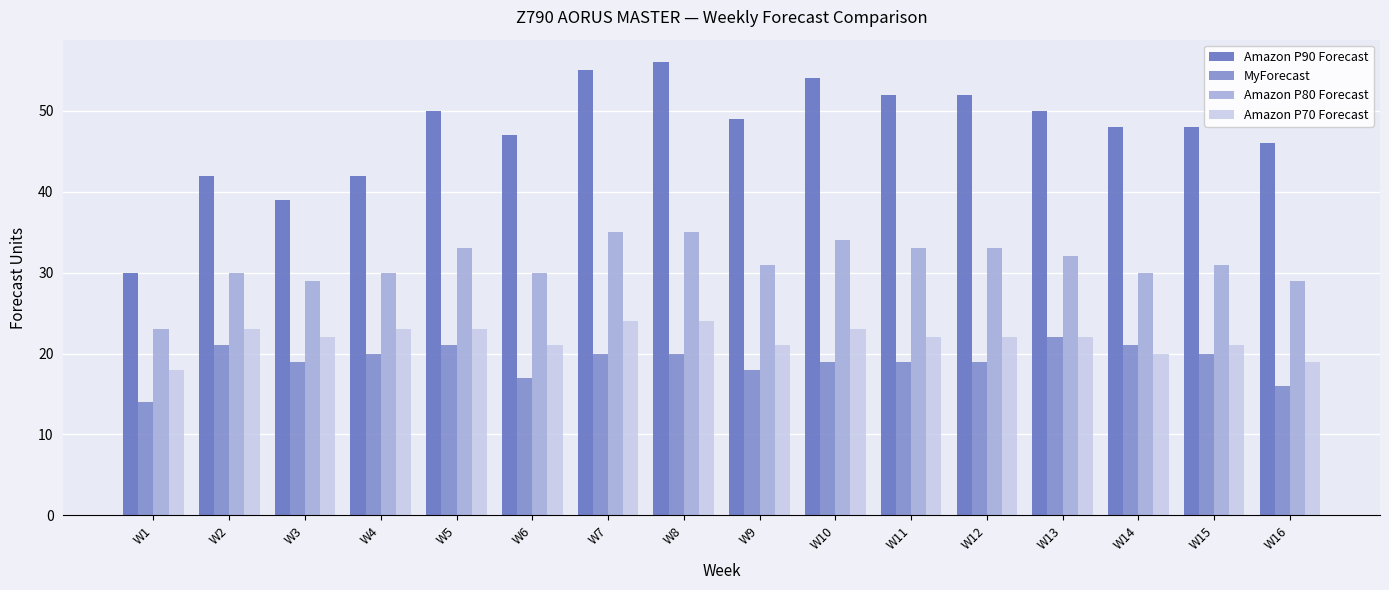

Reading right to left, extract all data points from this chart.

Amazon P90 Forecast: W16=46	W15=48	W14=48	W13=50	W12=52	W11=52	W10=54	W9=49	W8=56	W7=55	W6=47	W5=50	W4=42	W3=39	W2=42	W1=30
MyForecast: W16=16	W15=20	W14=21	W13=22	W12=19	W11=19	W10=19	W9=18	W8=20	W7=20	W6=17	W5=21	W4=20	W3=19	W2=21	W1=14
Amazon P80 Forecast: W16=29	W15=31	W14=30	W13=32	W12=33	W11=33	W10=34	W9=31	W8=35	W7=35	W6=30	W5=33	W4=30	W3=29	W2=30	W1=23
Amazon P70 Forecast: W16=19	W15=21	W14=20	W13=22	W12=22	W11=22	W10=23	W9=21	W8=24	W7=24	W6=21	W5=23	W4=23	W3=22	W2=23	W1=18